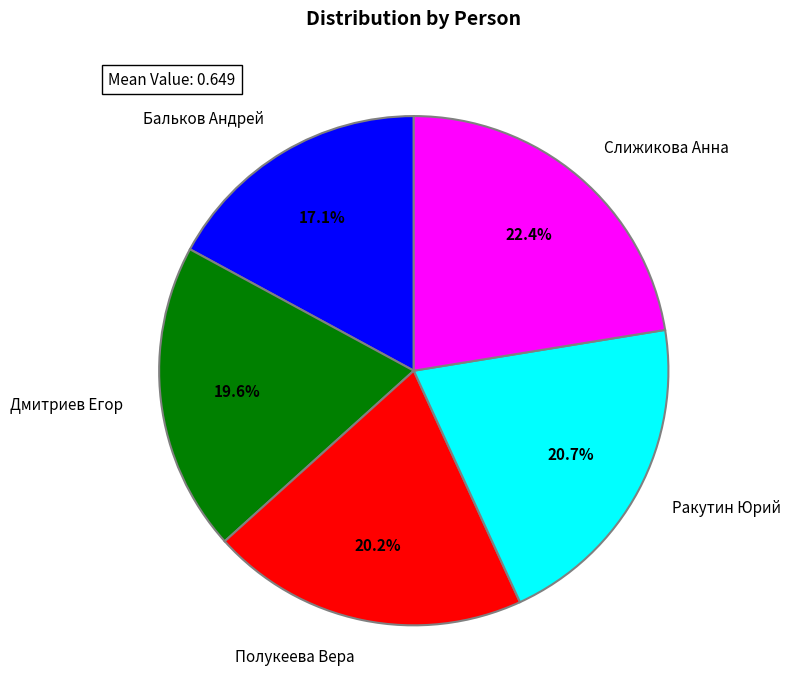

True or false: Бальков Андрей accounts for 31% of the total.

False